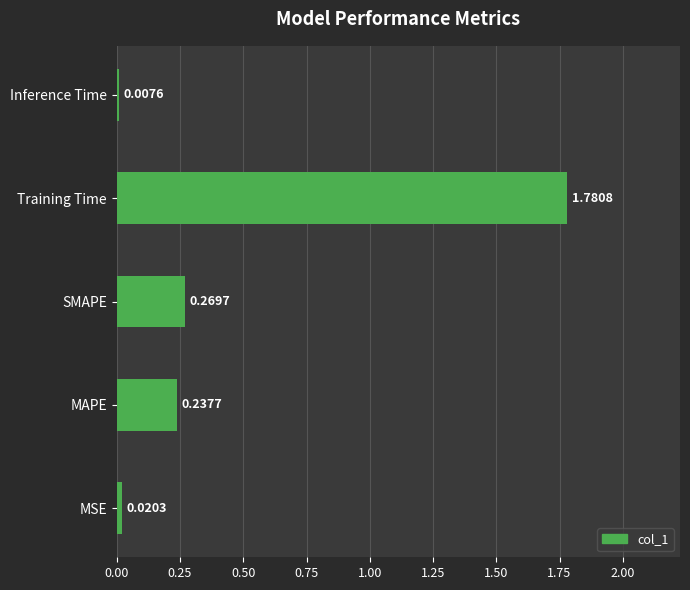

How many bars are there in total?

5